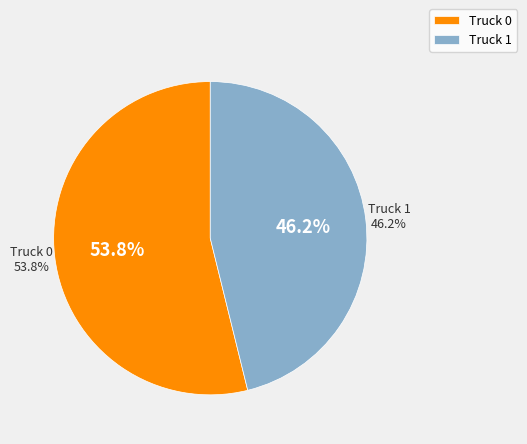

How much of the chart is everything except Truck 1?

53.8%